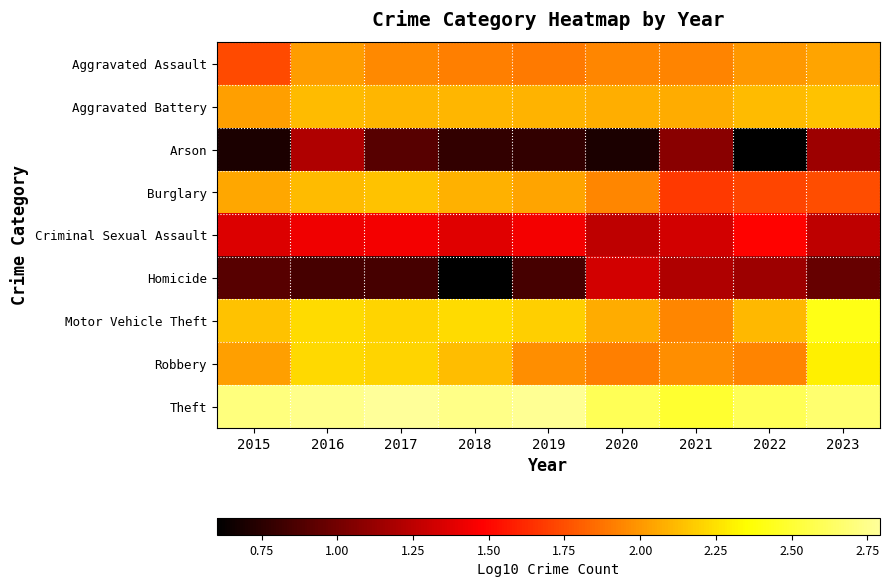

At which category is the sum across all series the highest?

2016